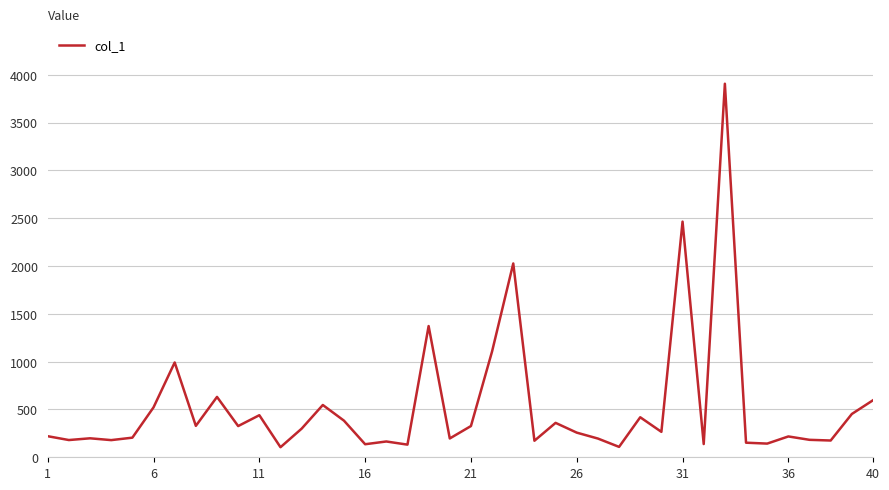

What is the smallest value displayed?

105.2